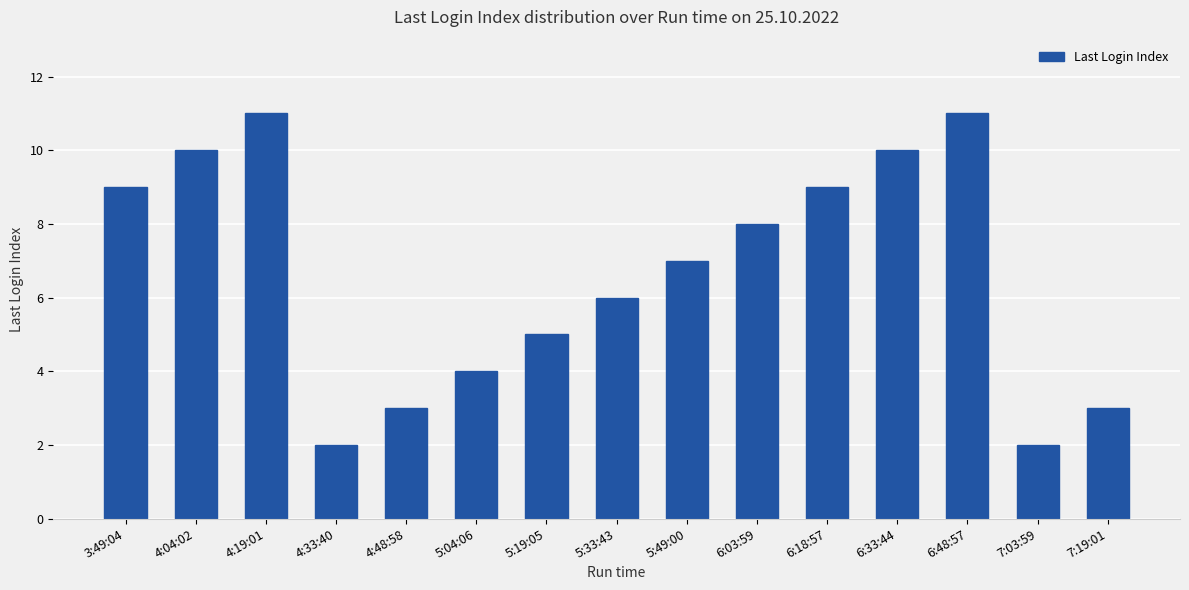

Which has a higher value, 5:33:43 or 4:33:40?

5:33:43